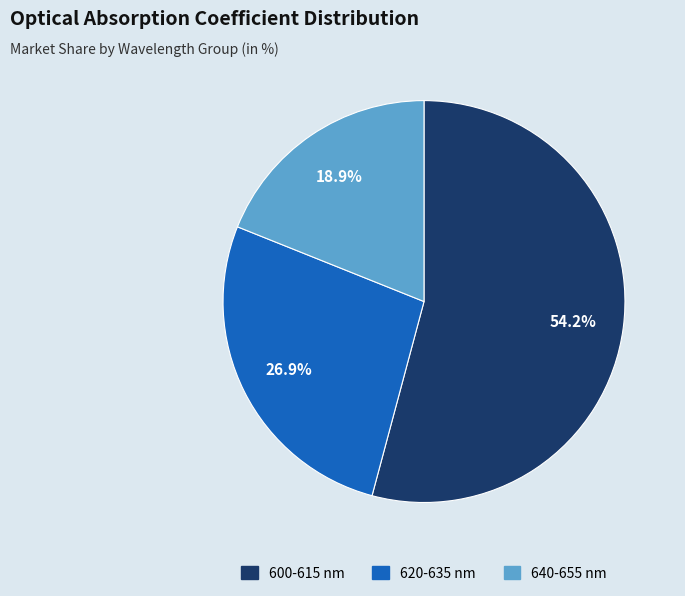

Is there any slice that represents more than half of the pie?

Yes